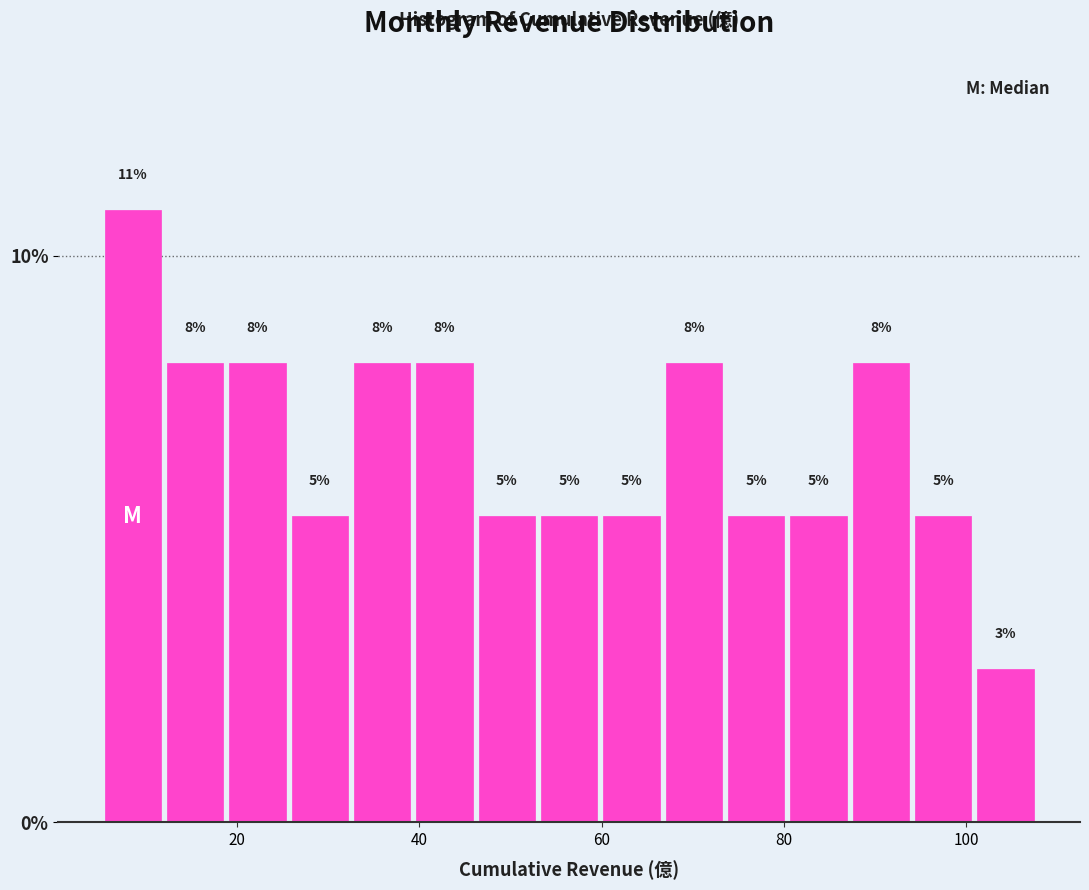

Around what value on the x-axis is the tallest bar? Give the approximate position of its centre, as read against the axis.

8